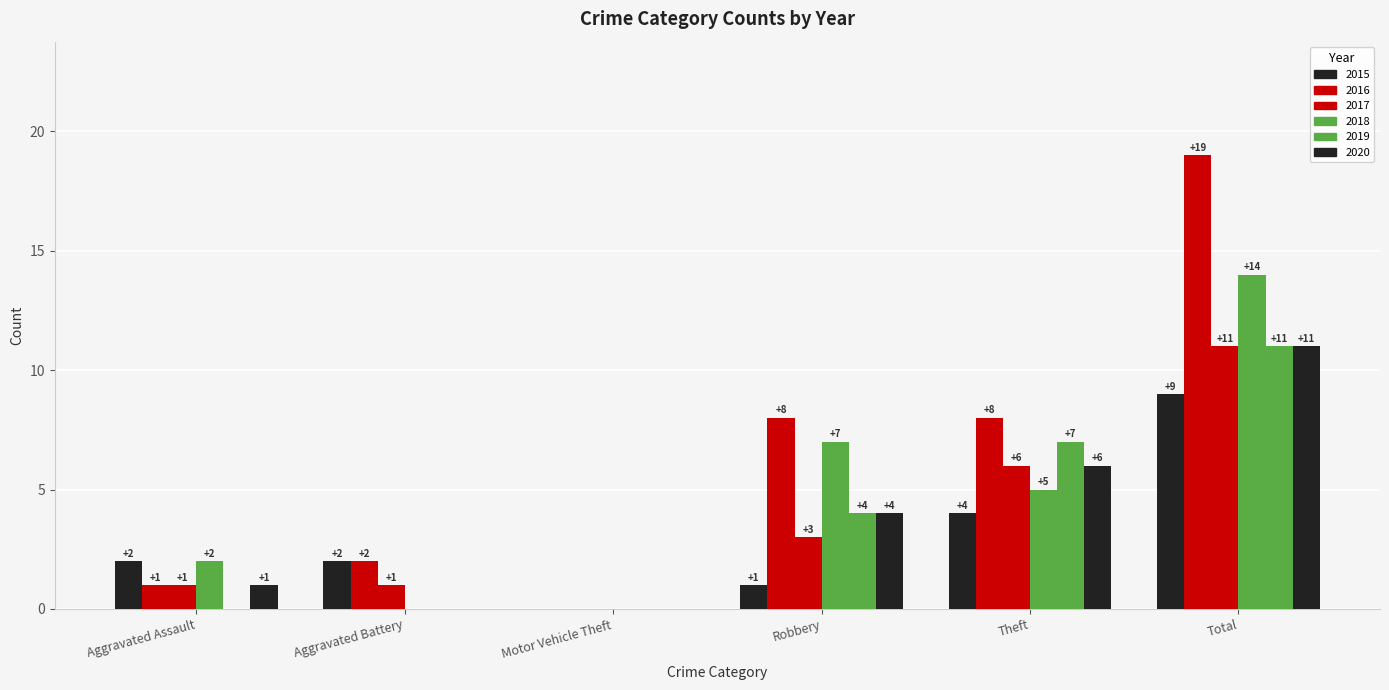

Does the chart contain stacked bars?

No